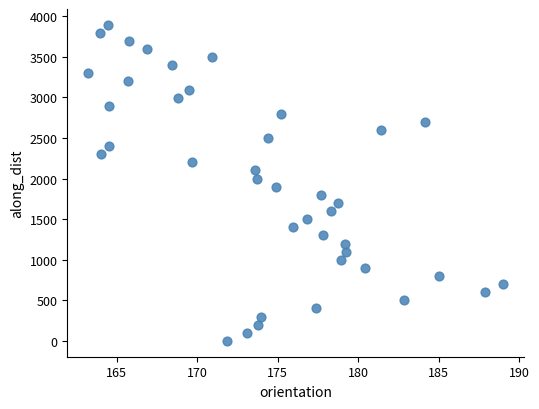

What is the range of Y values (max minus min)?

3892.7